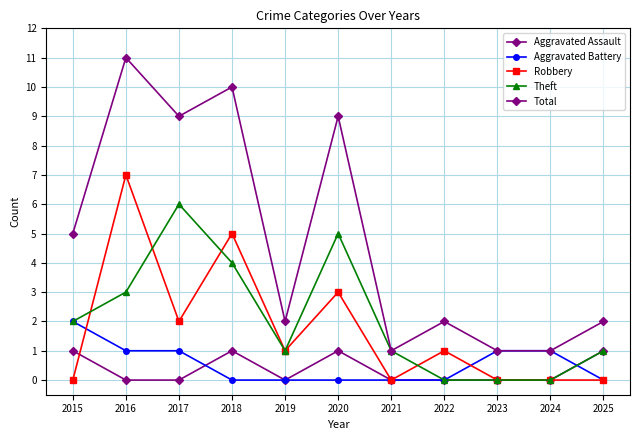

Does the chart have visible grid lines?

Yes